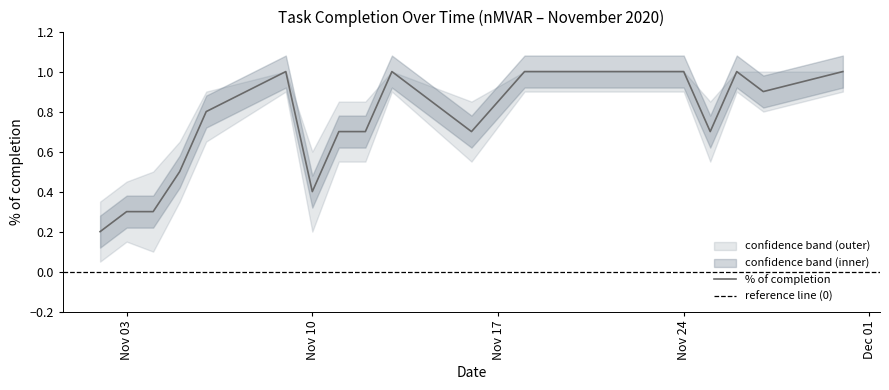

What value does the % of completion series have at 2020-11-25?

0.7